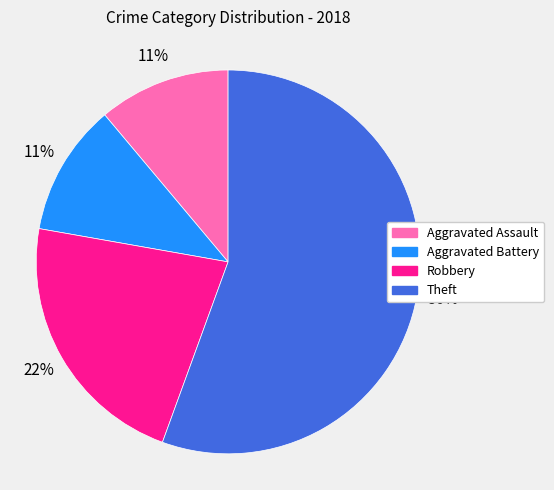

To the nearest percent, what is the average slice percentage?

25%